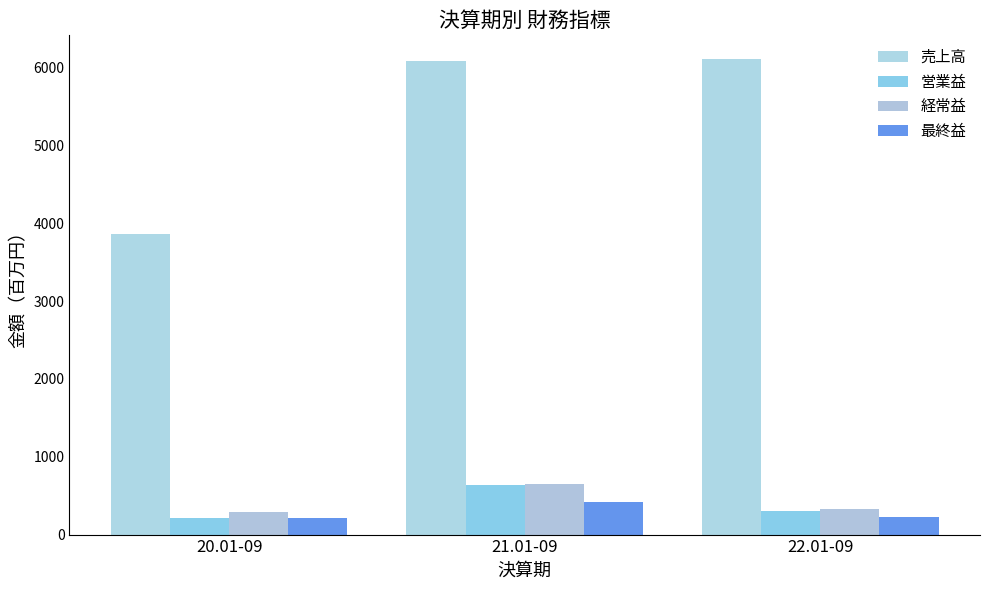

Which series has the largest total across all categories?

売上高